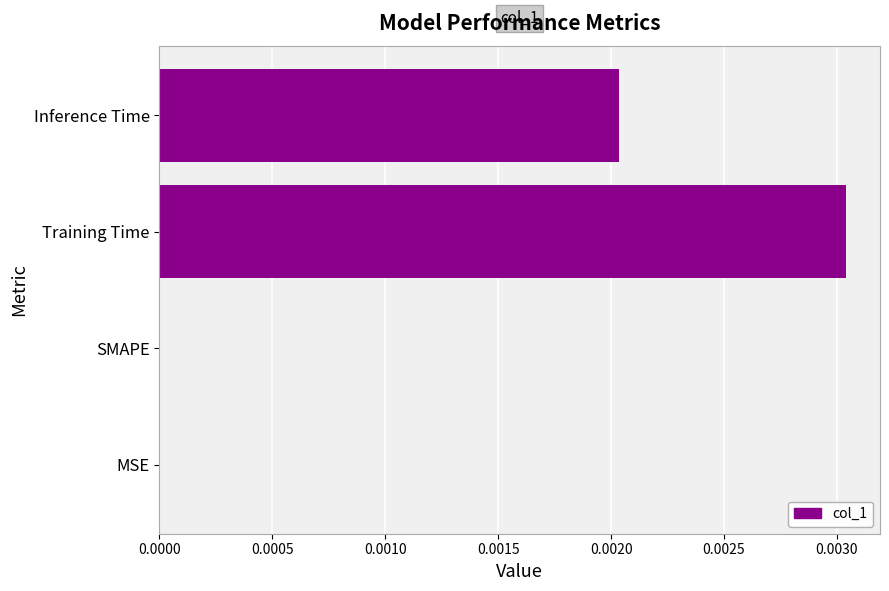

Which has a higher value, MSE or Inference Time?

Inference Time